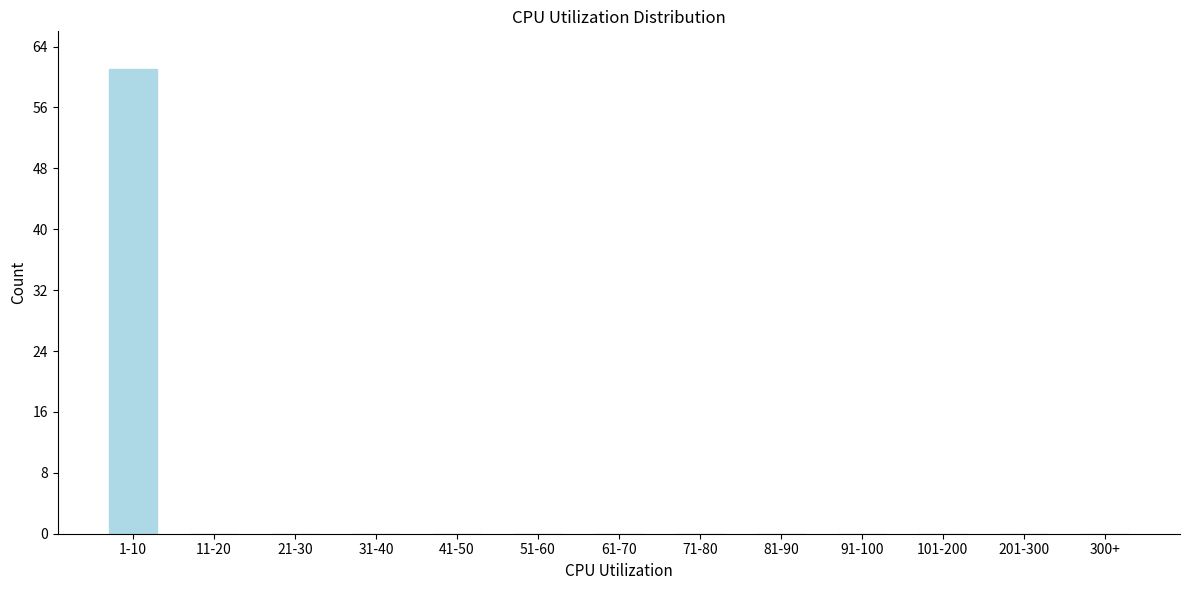

Reading left to right, list all the values displayed in this chart.

1-10=61	11-20=0	21-30=0	31-40=0	41-50=0	51-60=0	61-70=0	71-80=0	81-90=0	91-100=0	101-200=0	201-300=0	300+=0